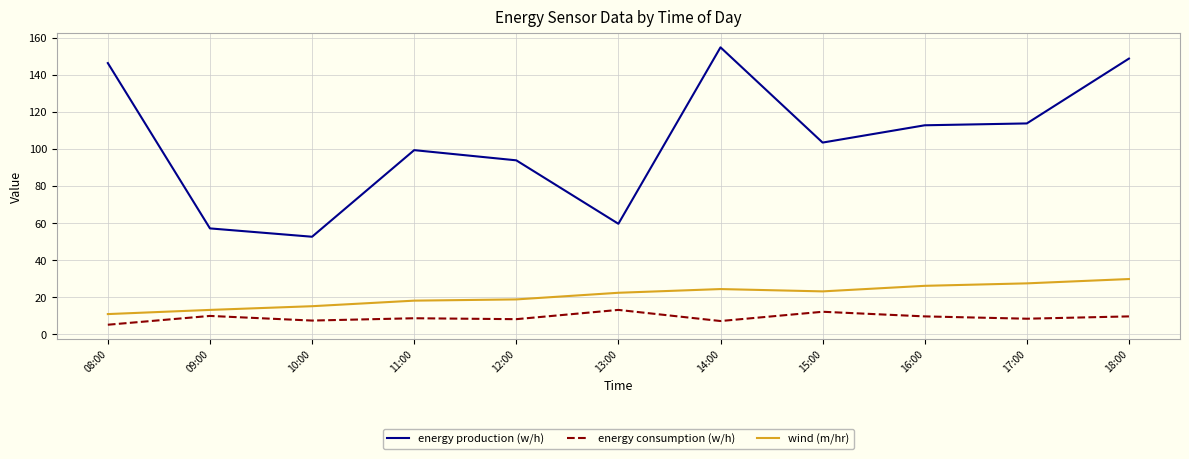

What is the difference between the maximum and second lowest values in the energy consumption (w/h) series?

6.0